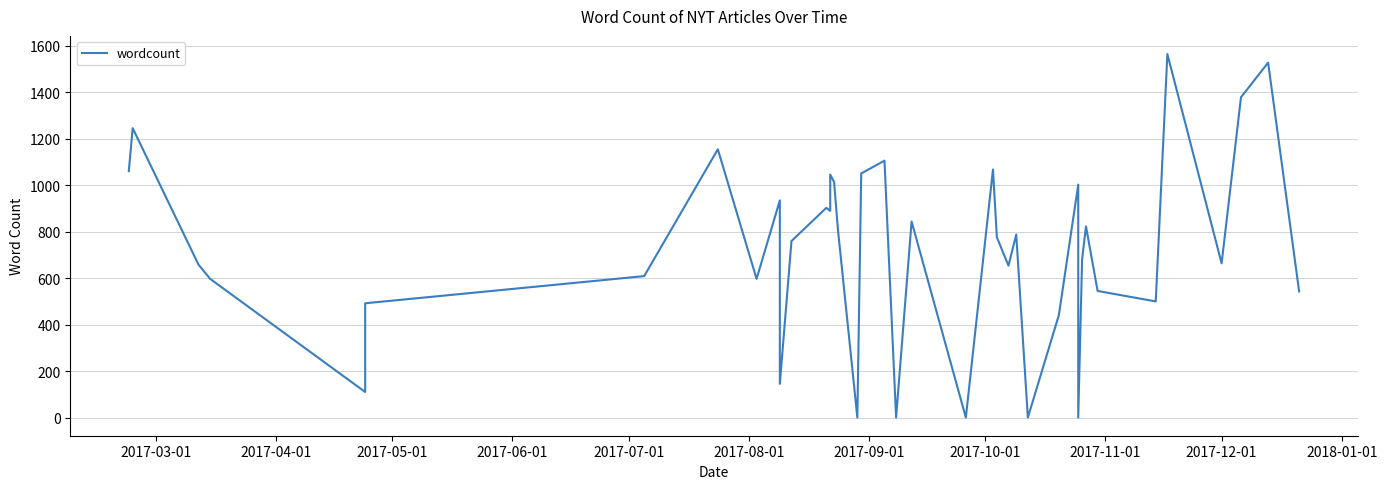

What is the value of the 34th point from the left?

545